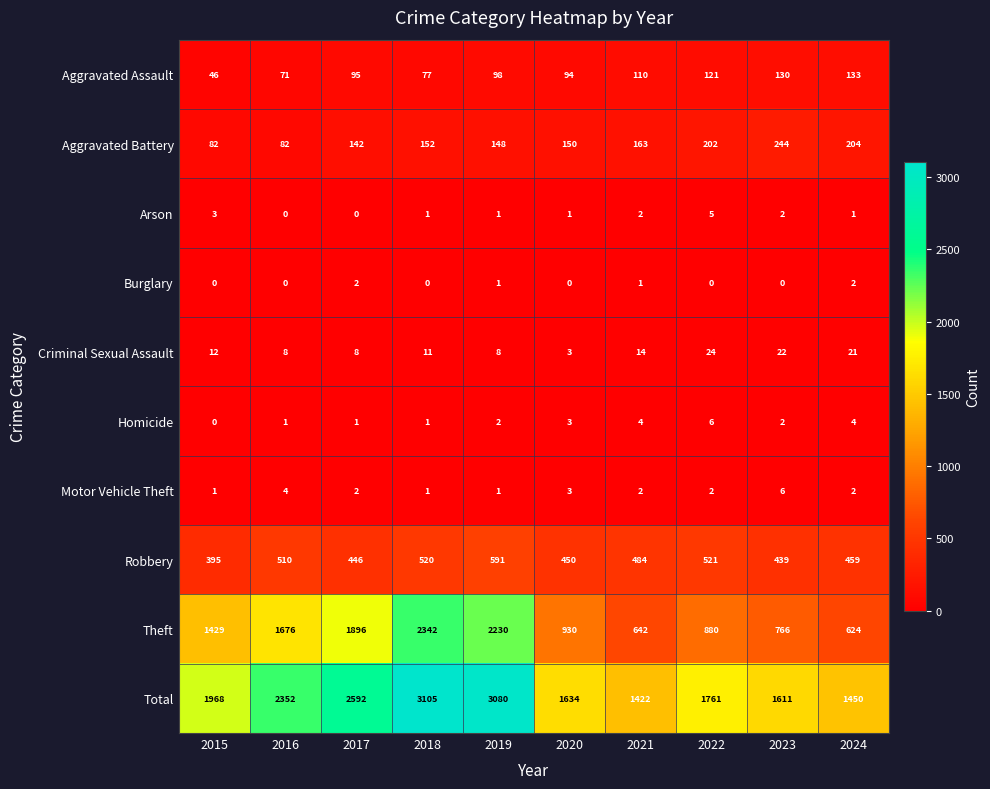

How many data points does each series have?

10